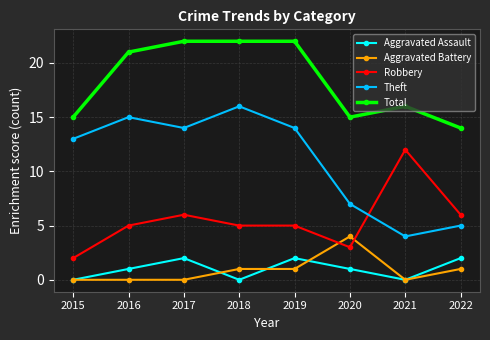

What is the spread (max minus min) of values at 2017?

22